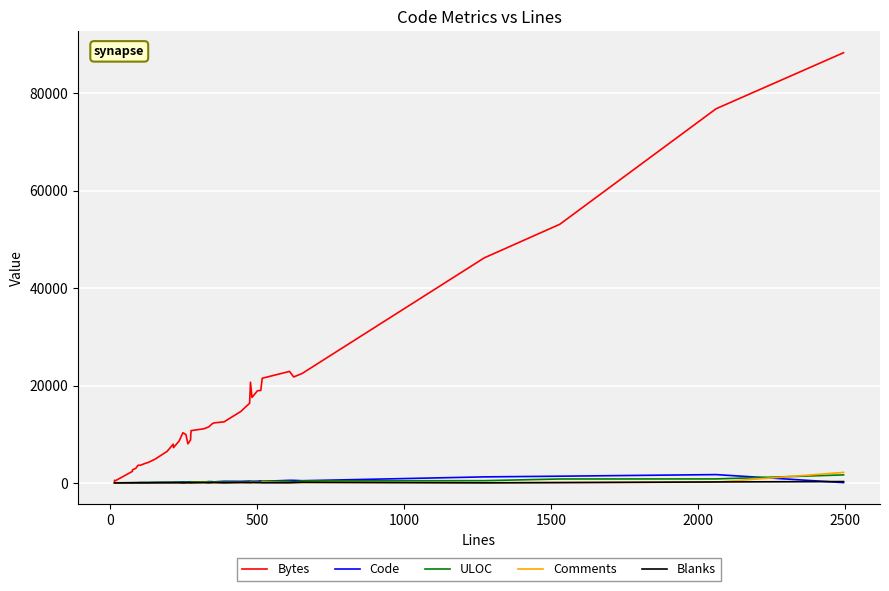

True or false: Bytes and ULOC intersect in this chart.

False